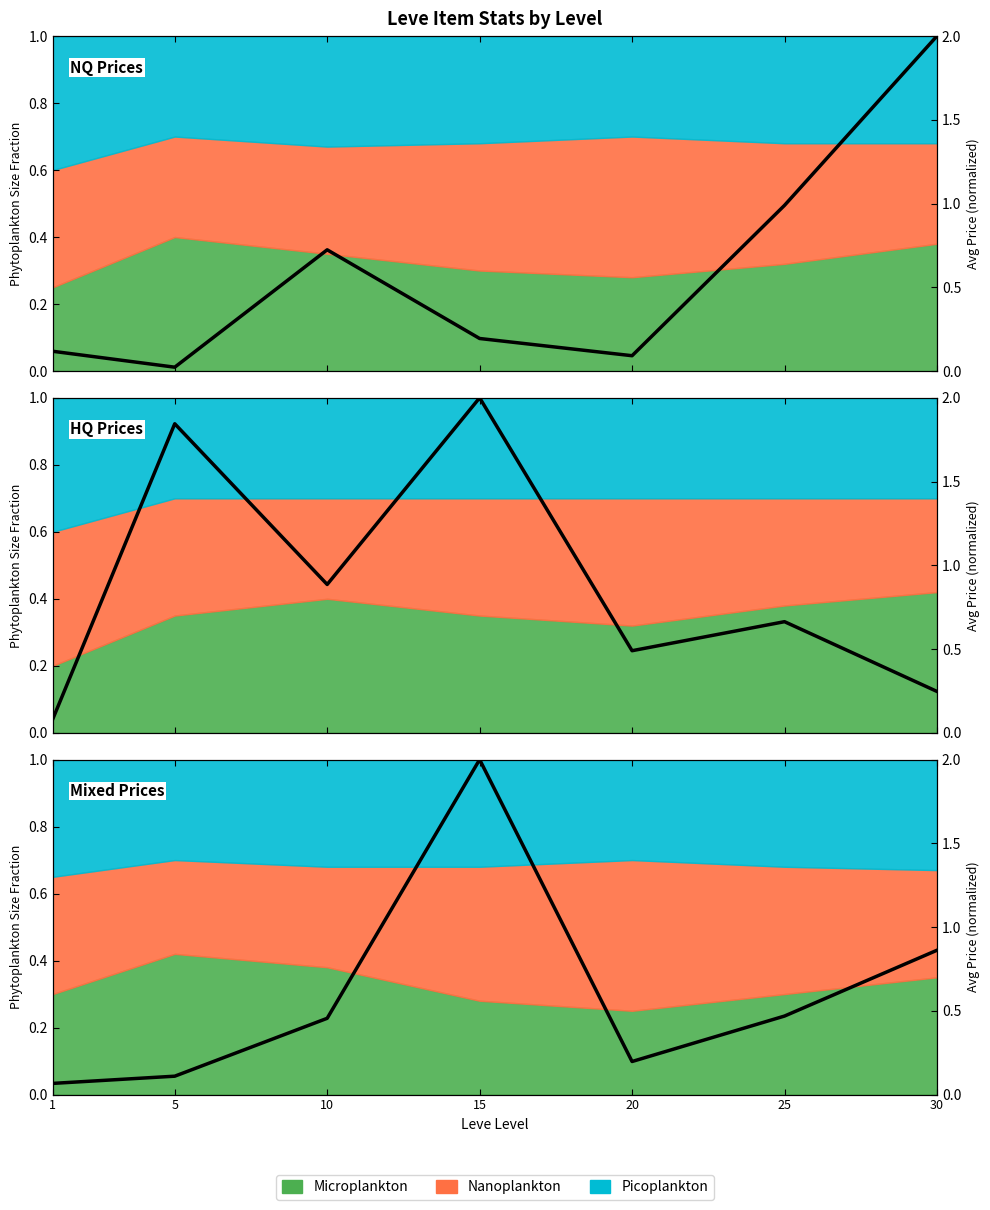

What is the difference between the maximum and minimum values?

1.9